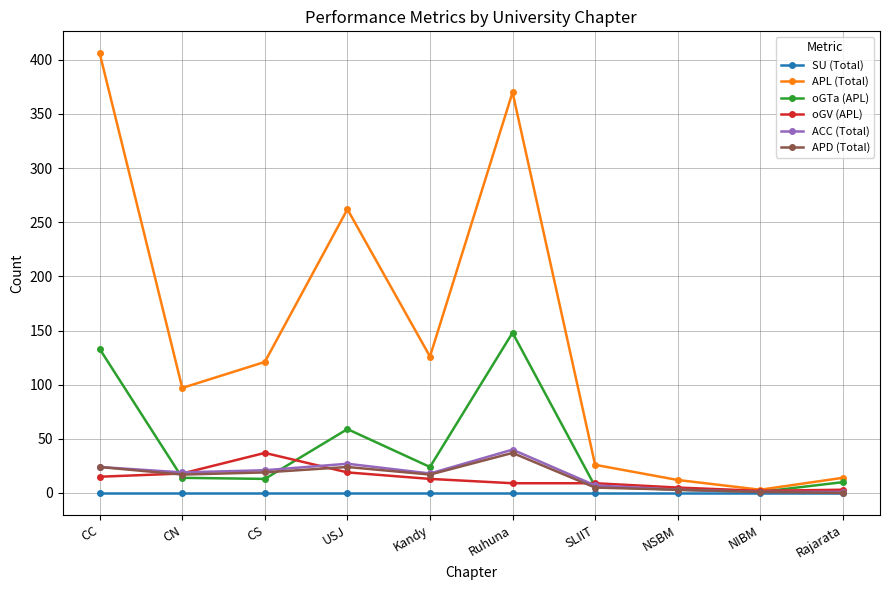

Does the chart display data point markers on the line(s)?

Yes